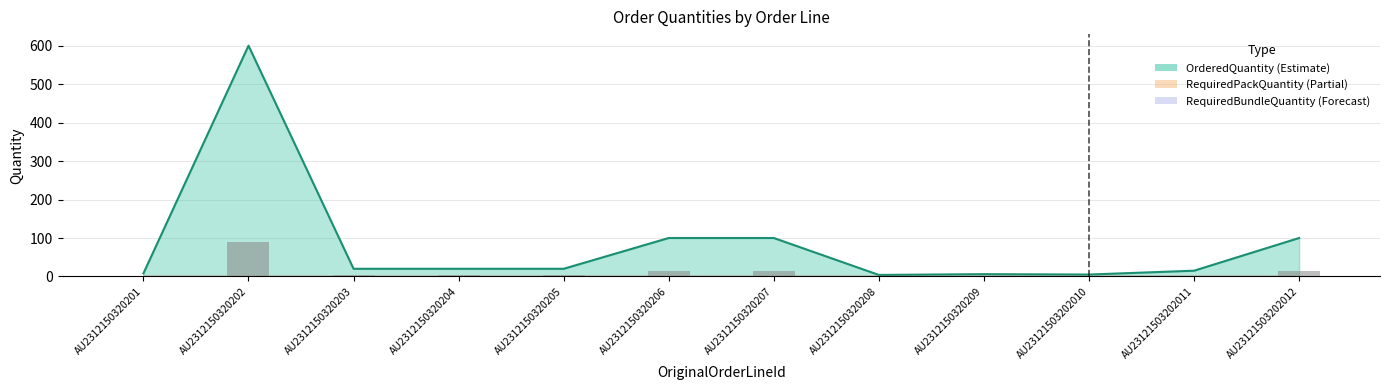

At which category is the sum across all series the highest?

AU2312150320202